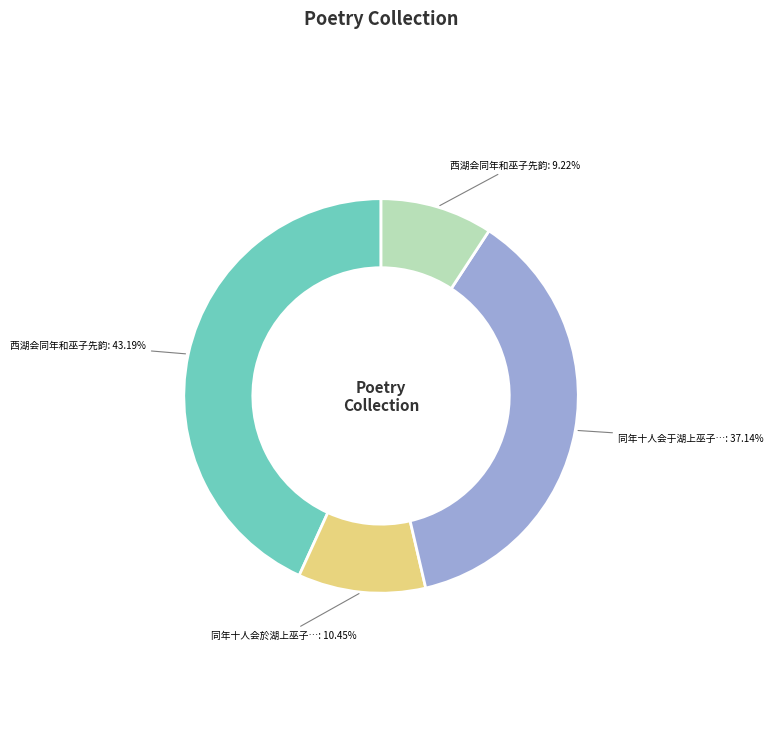

How many slices are in this pie chart?

4